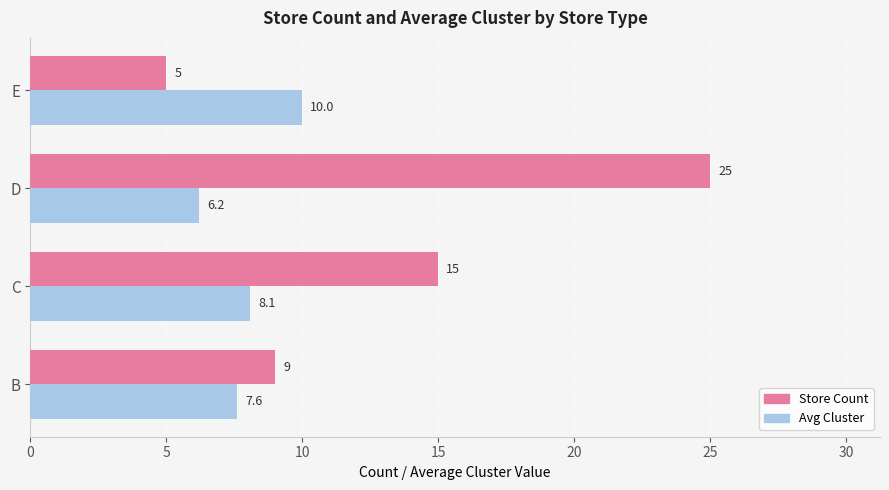

What are all the series names shown in the legend?

Store Count, Avg Cluster